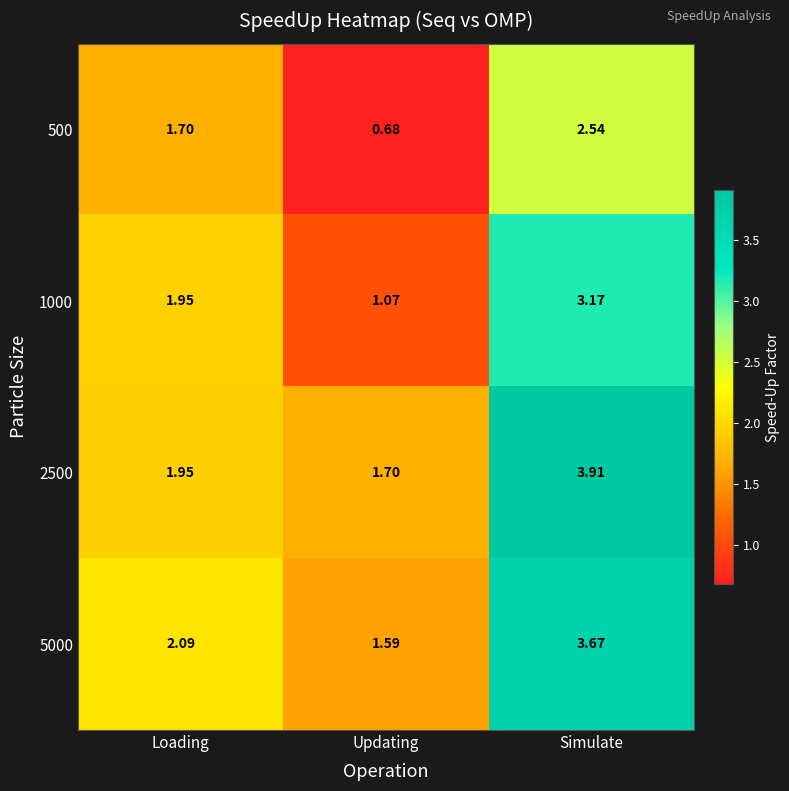

At which label is 2500 closest to 2?

Loading